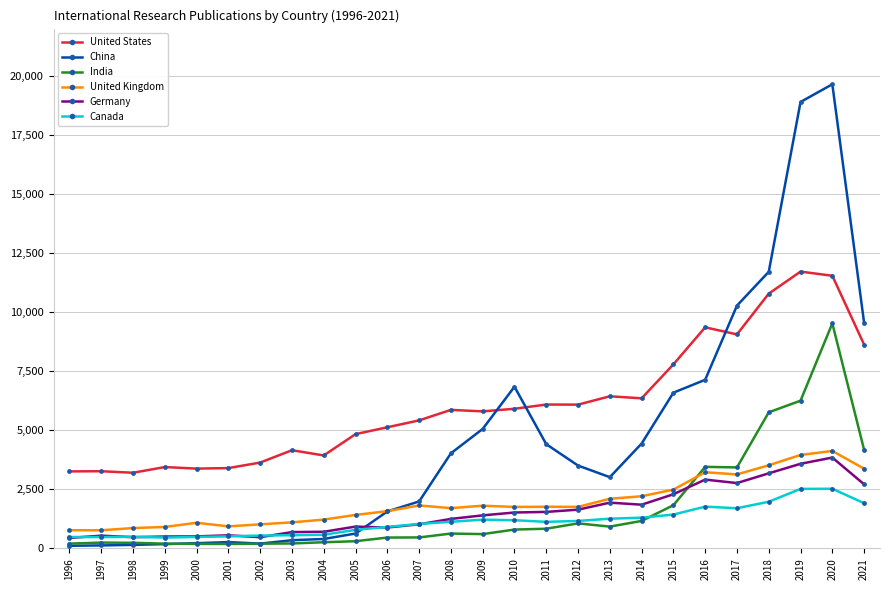

Which series has the largest range (max minus min)?

China